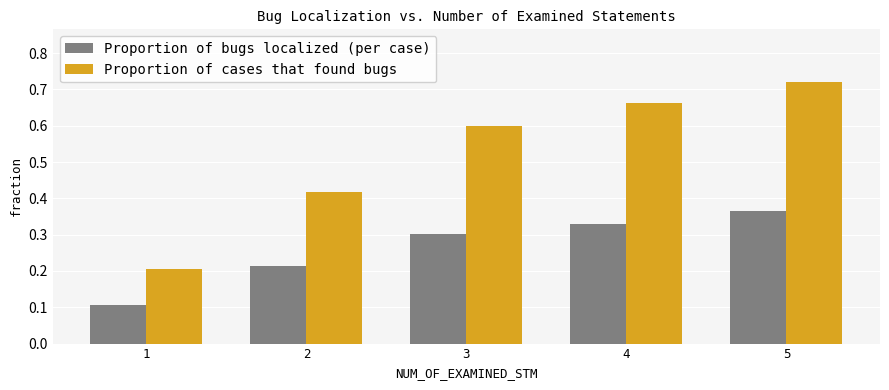

Count the Proportion of bugs localized (per case) values in the range 0 to 1.

5